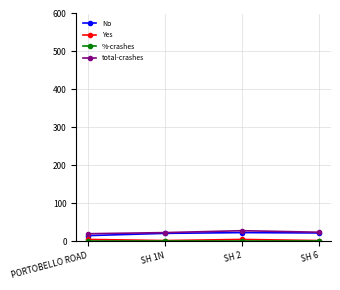

True or false: No has more than 0 points higher than both neighbors.

True